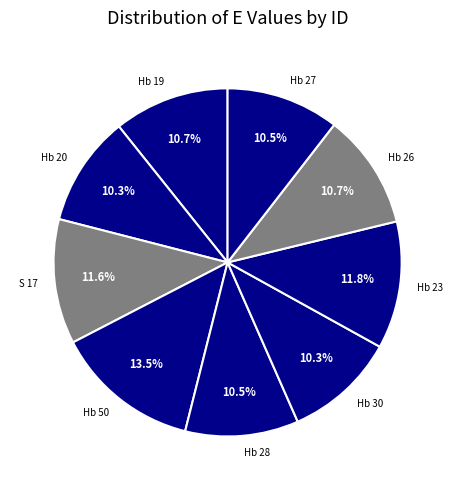

Which category has the biggest portion of the pie?

Hb 50